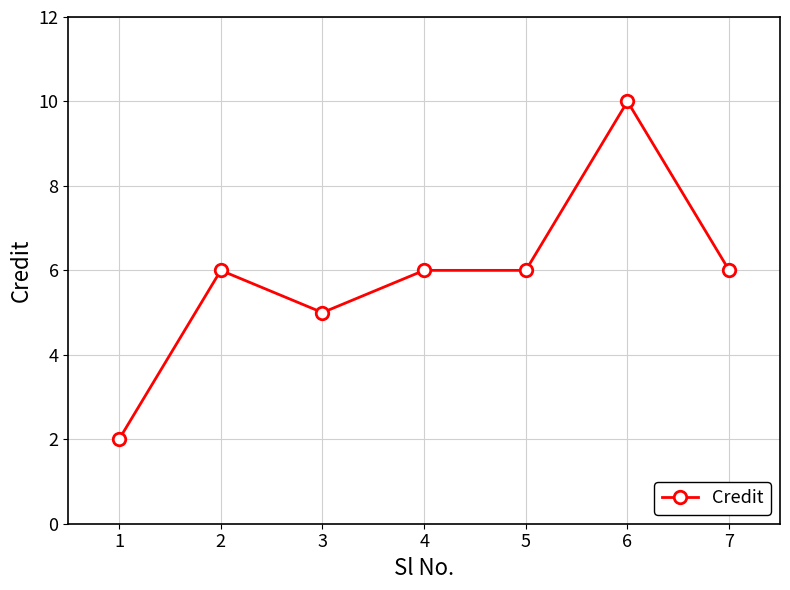

True or false: there are more than 0 points higher than both neighbors.

True